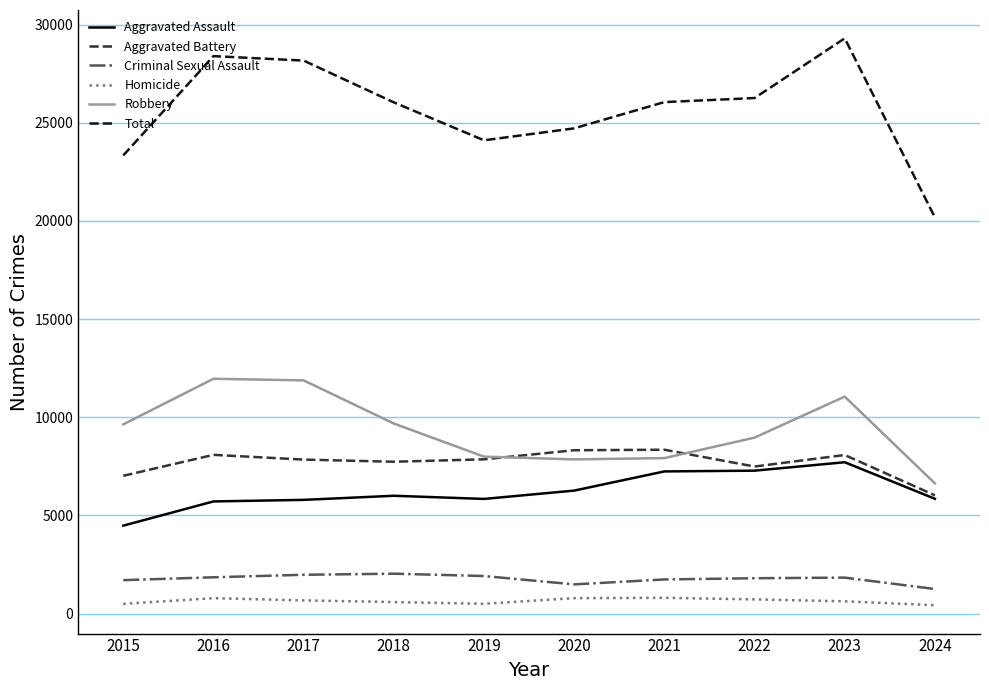

True or false: Homicide has more than 1 points higher than both neighbors.

True